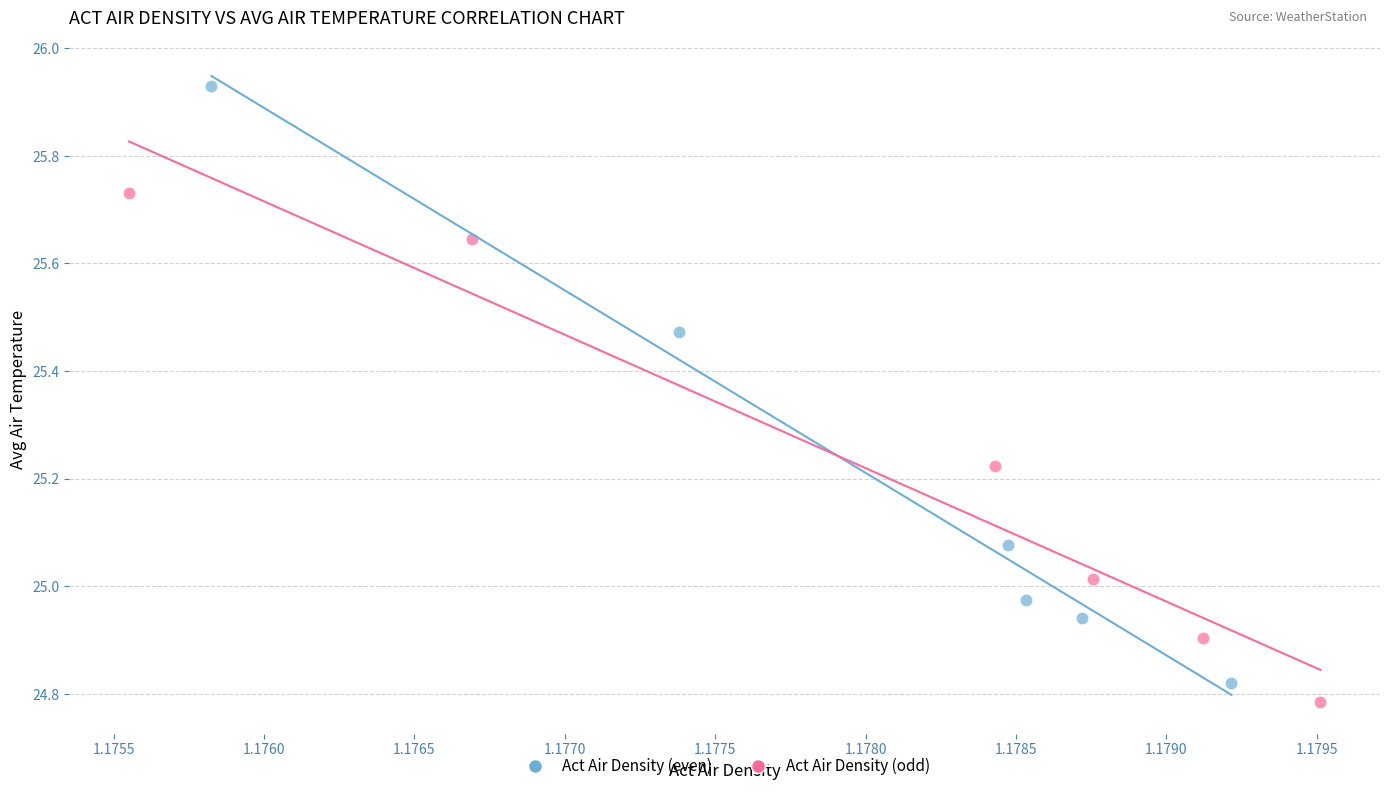

Which series has the widest spread of Y values?

Act Air Density (even)